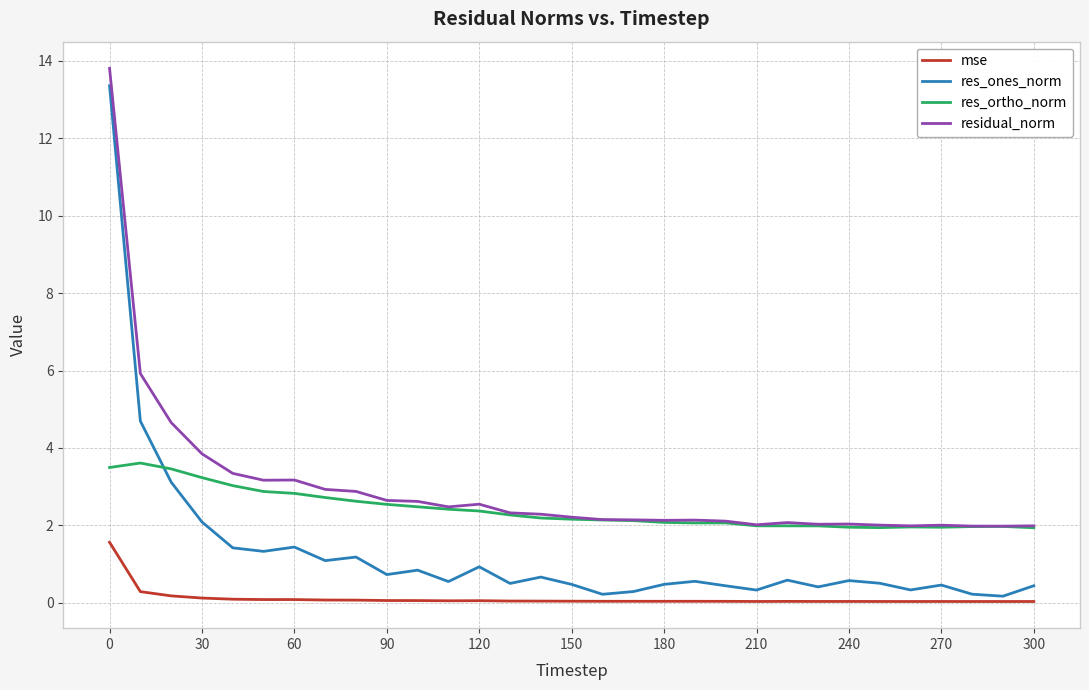

What is the maximum value for mse?

1.6